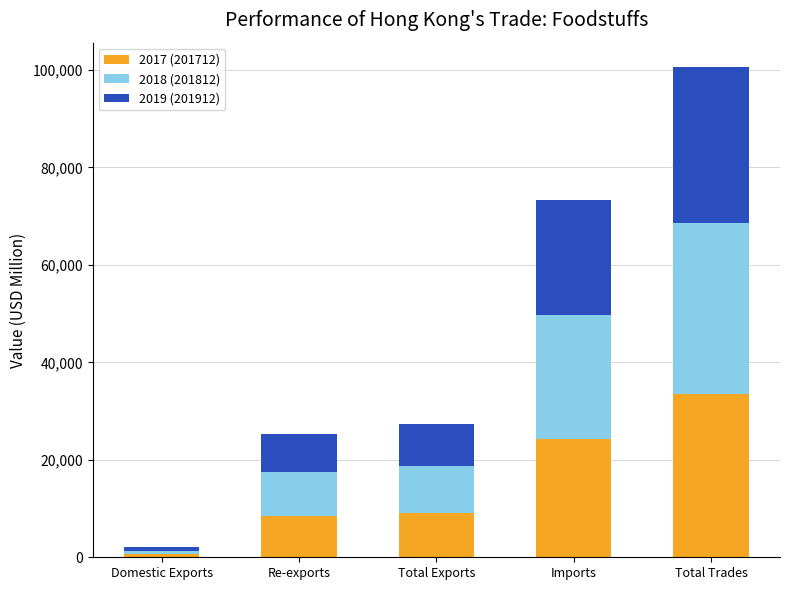

What is the average value of the 2017 (201712) series?

15240.6